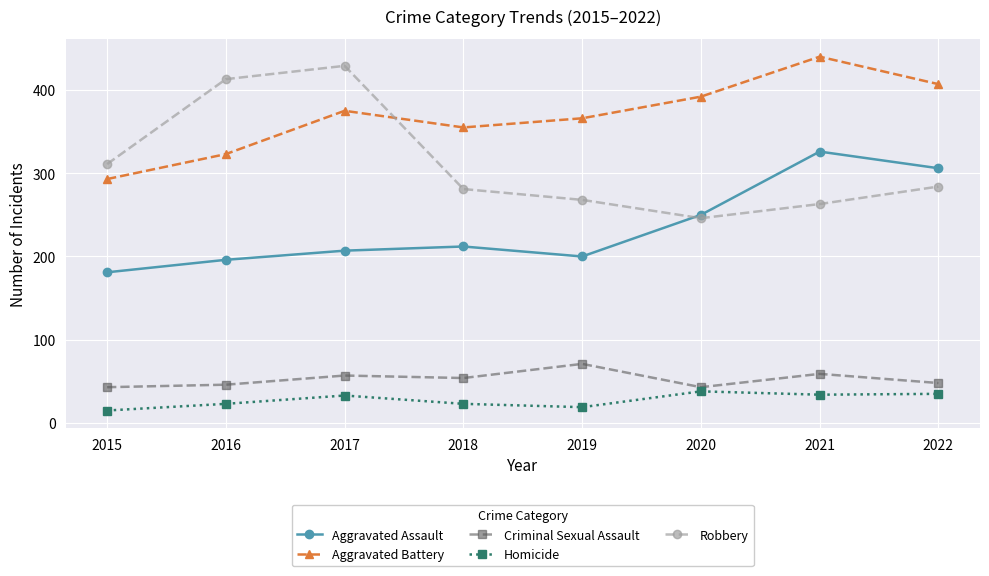

What is the difference between the maximum and minimum values in the Aggravated Assault series?

145